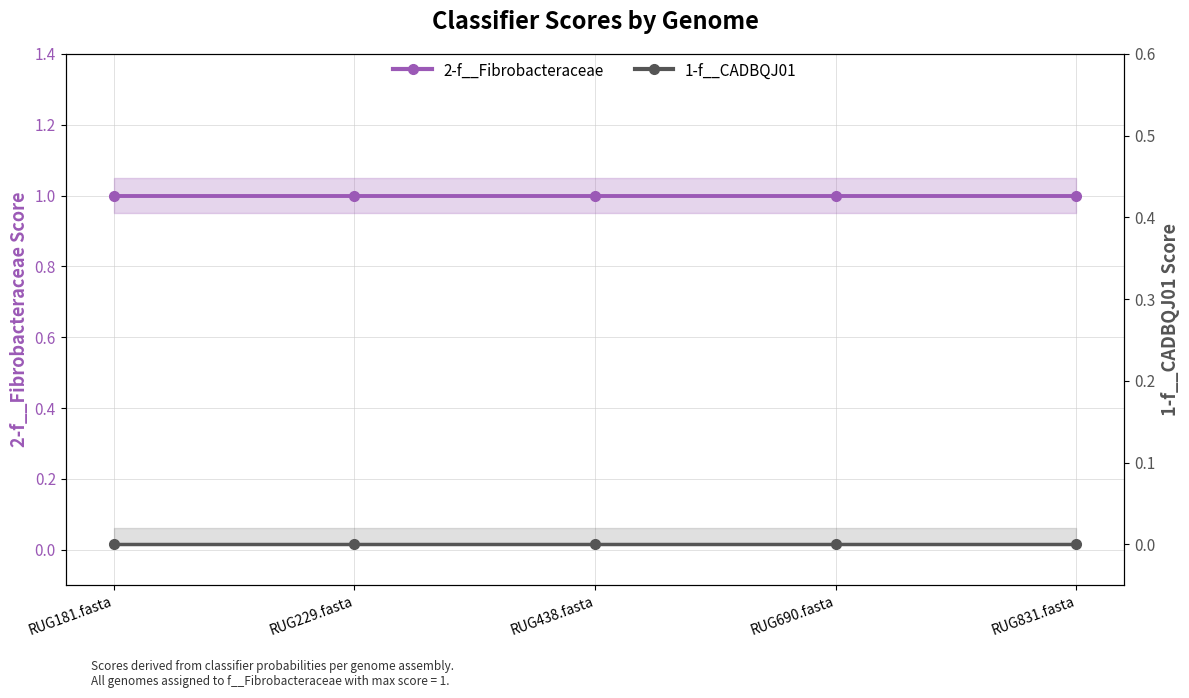

Does the chart have visible grid lines?

Yes